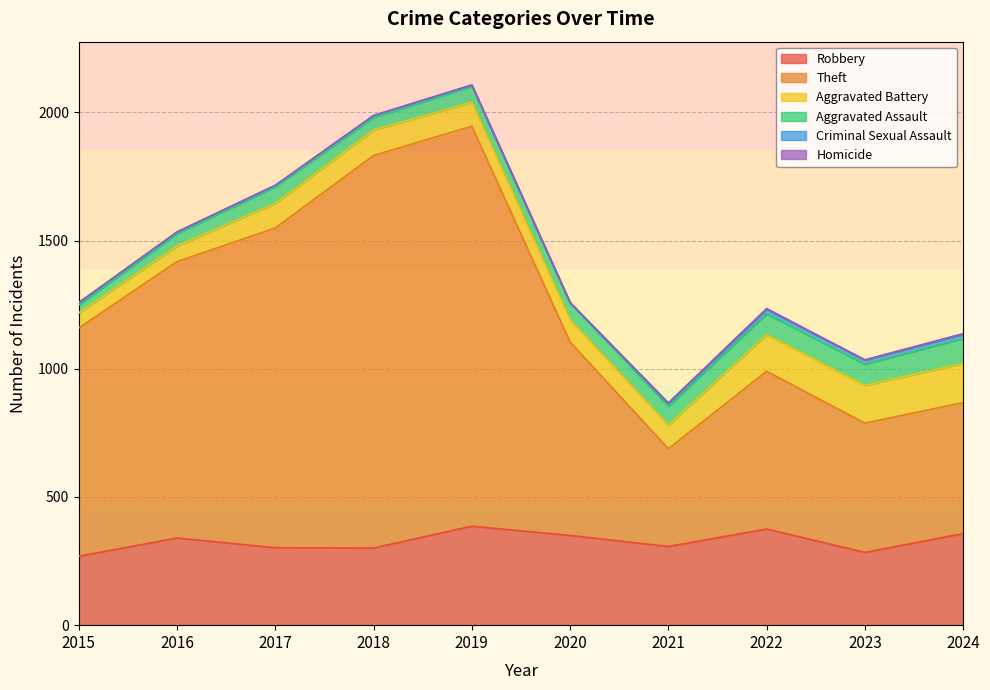

Rank the series by their maximum value, from lowest to highest.

Homicide, Criminal Sexual Assault, Aggravated Assault, Aggravated Battery, Robbery, Theft